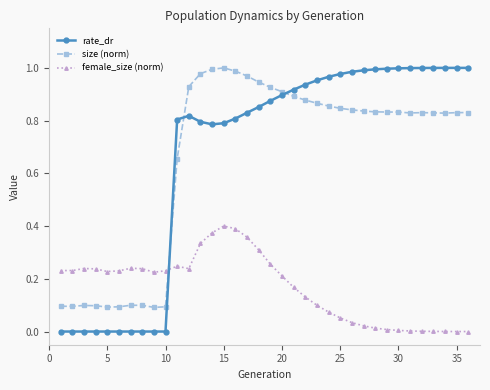

What is the sum of all female_size (norm) values?

6.1